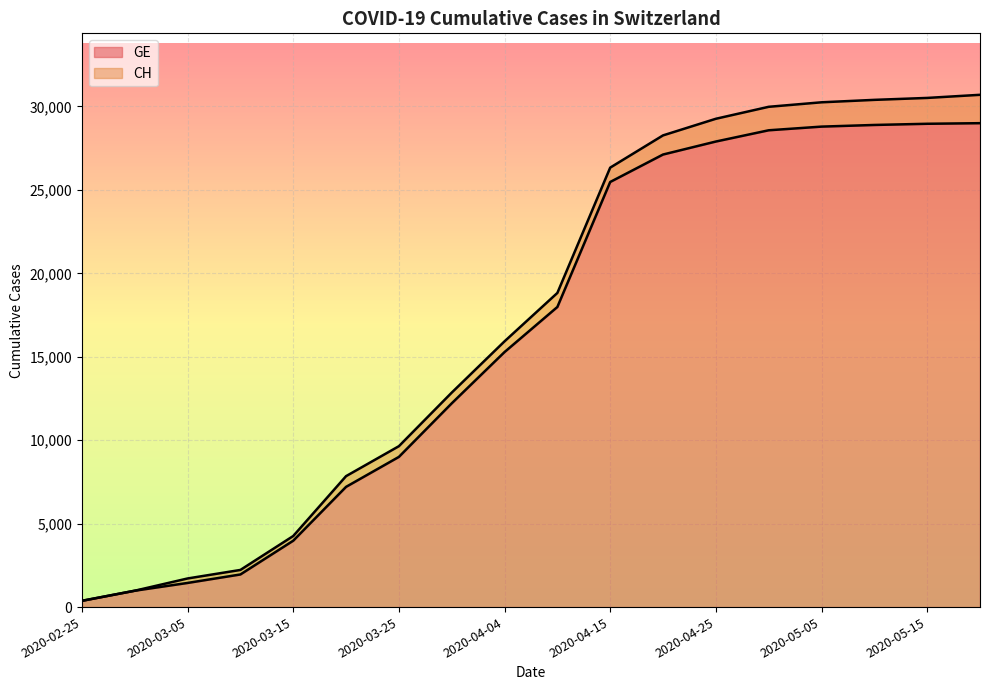

Which series changed the most between 2020-03-25 and 2020-05-20?

CH